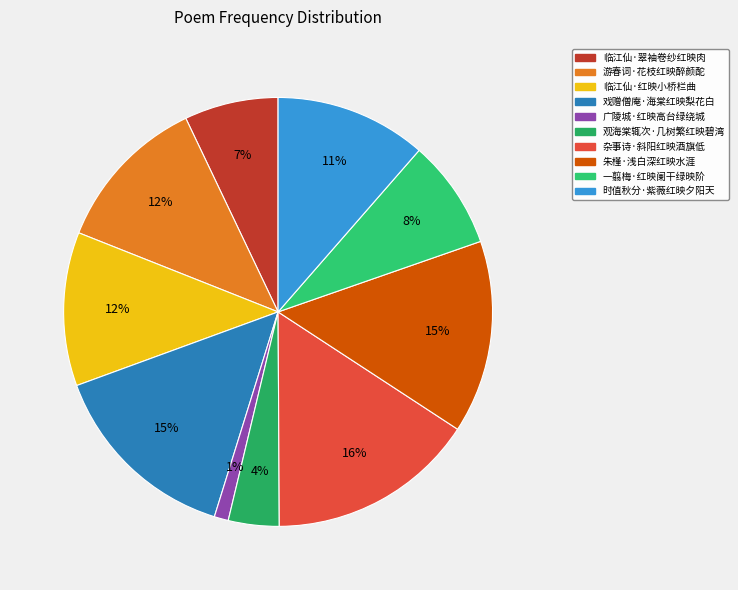

To the nearest percent, what percentage of the pie is 时值秋分·紫薇红映夕阳天?

11%